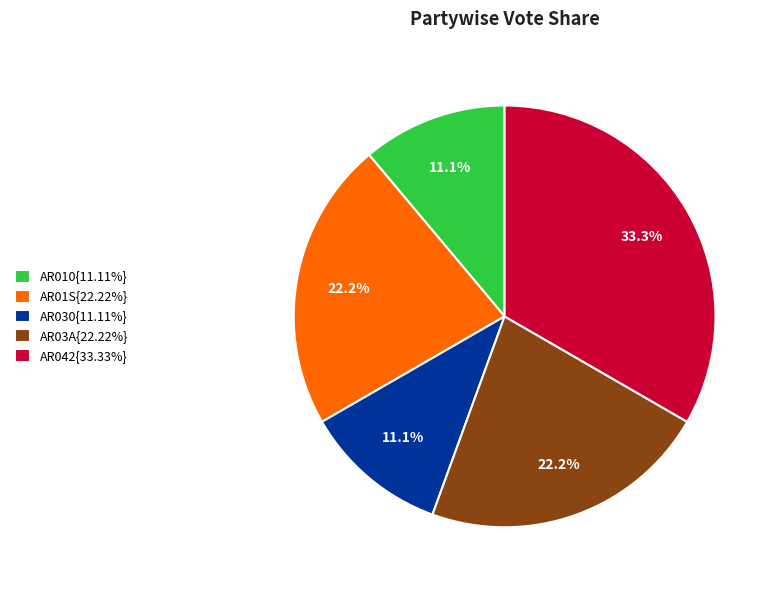

Count the number of slices in the pie.

5